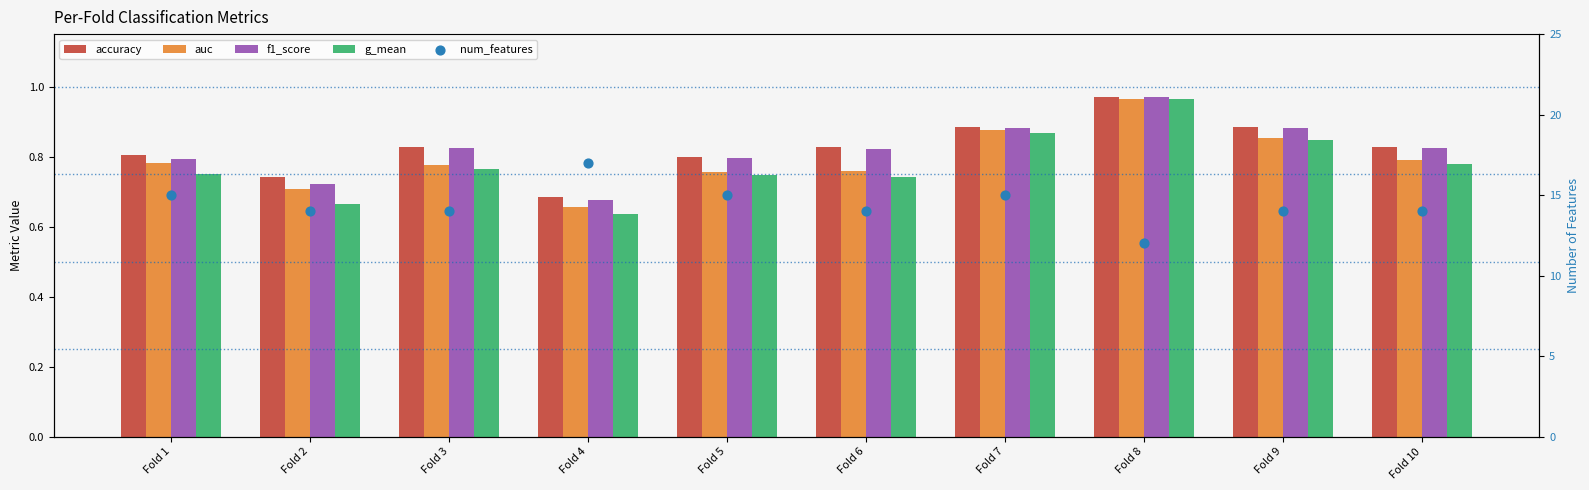

Which series has the largest Y range (max minus min)?

num_features